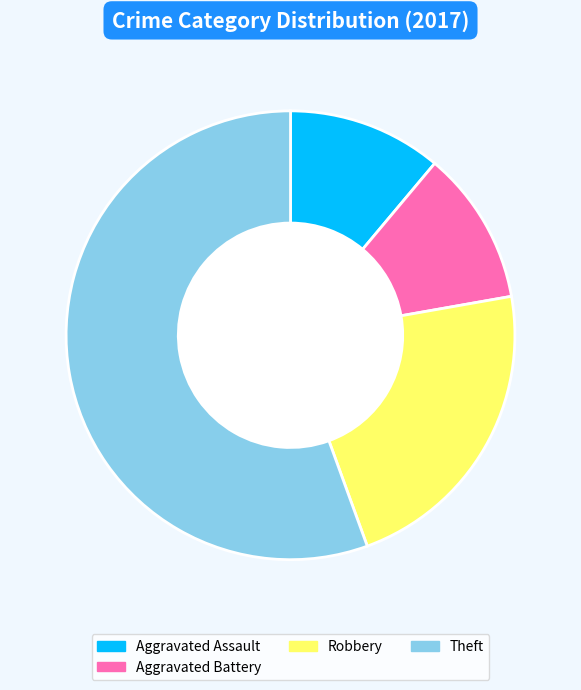

How many segments does this pie chart have?

4